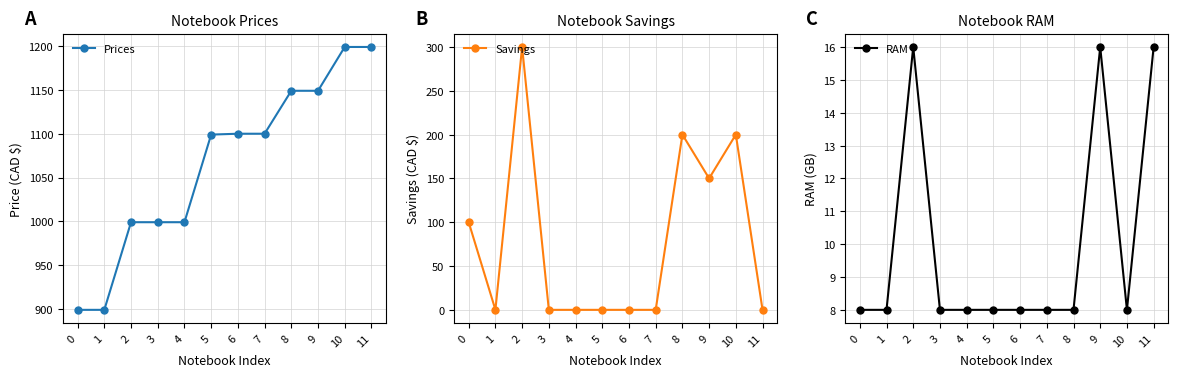

True or false: Savings and Prices intersect in this chart.

False